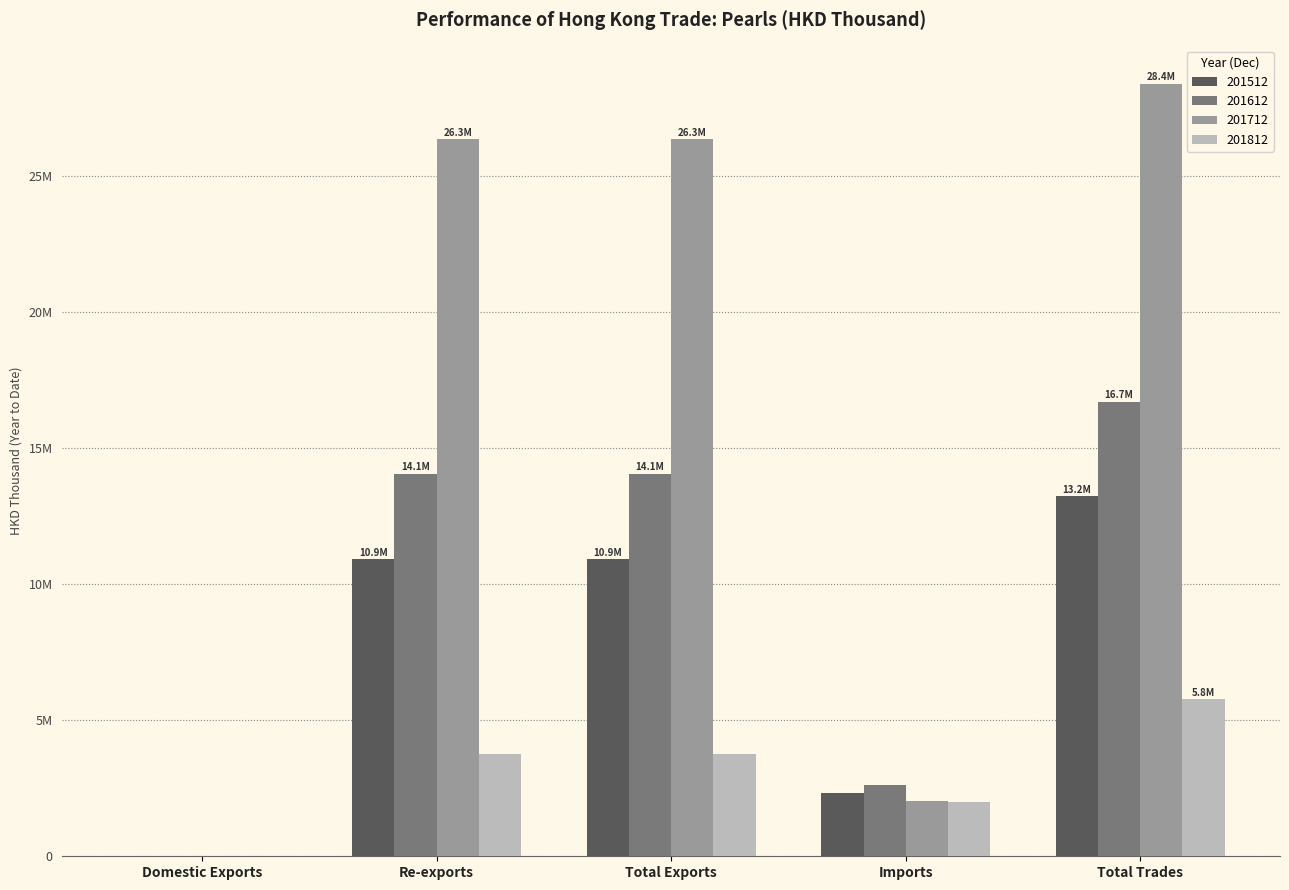

What is the greatest value displayed?

28379832.7